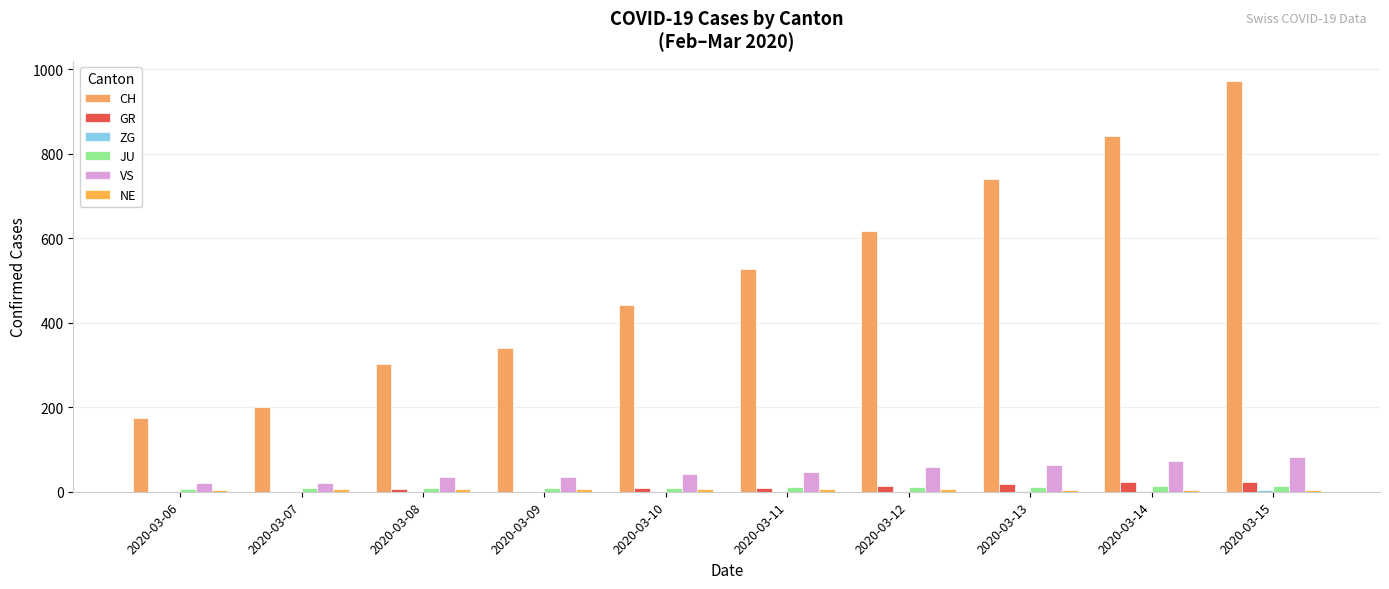

Reading left to right, transcribe all the data shown in this chart.

CH: 174	200	303	339	443	526	617	741	842	971
GR: 0	0	6	0	9	9	13	18	24	24
ZG: 0	0	0	0	0	0	0	1	1	3
JU: 6	8	8	9	9	11	11	12	14	13
VS: 21	21	34	36	42	47	59	64	73	83
NE: 5	6	6	6	7	6	6	5	5	5